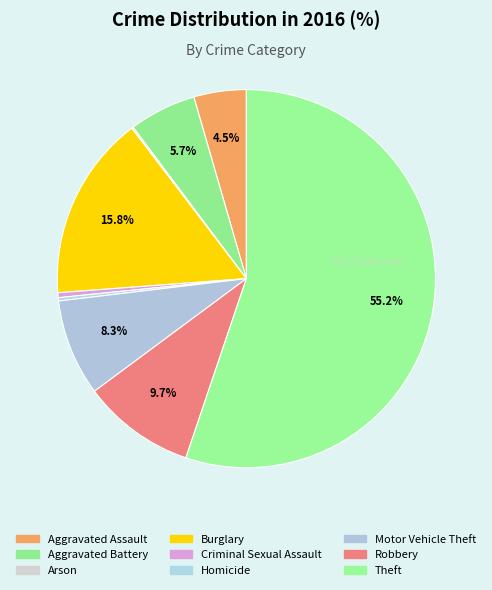

Which slice is the smallest?

Arson